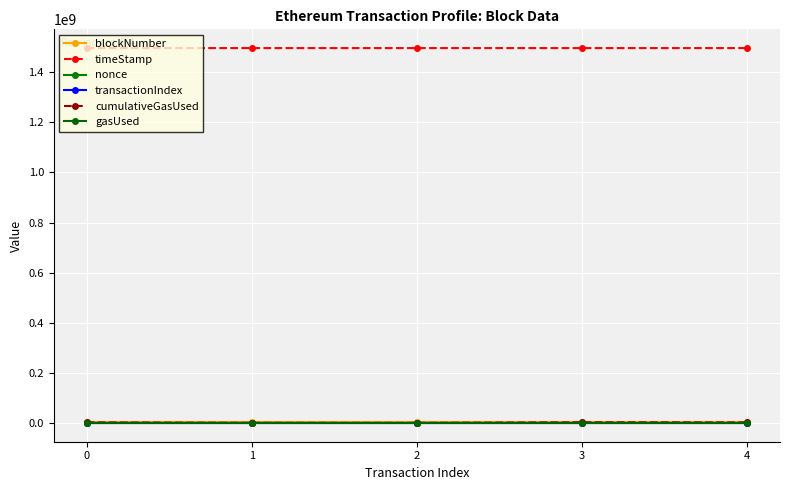

What is the spread (max minus min) of values at 3?

1496262956